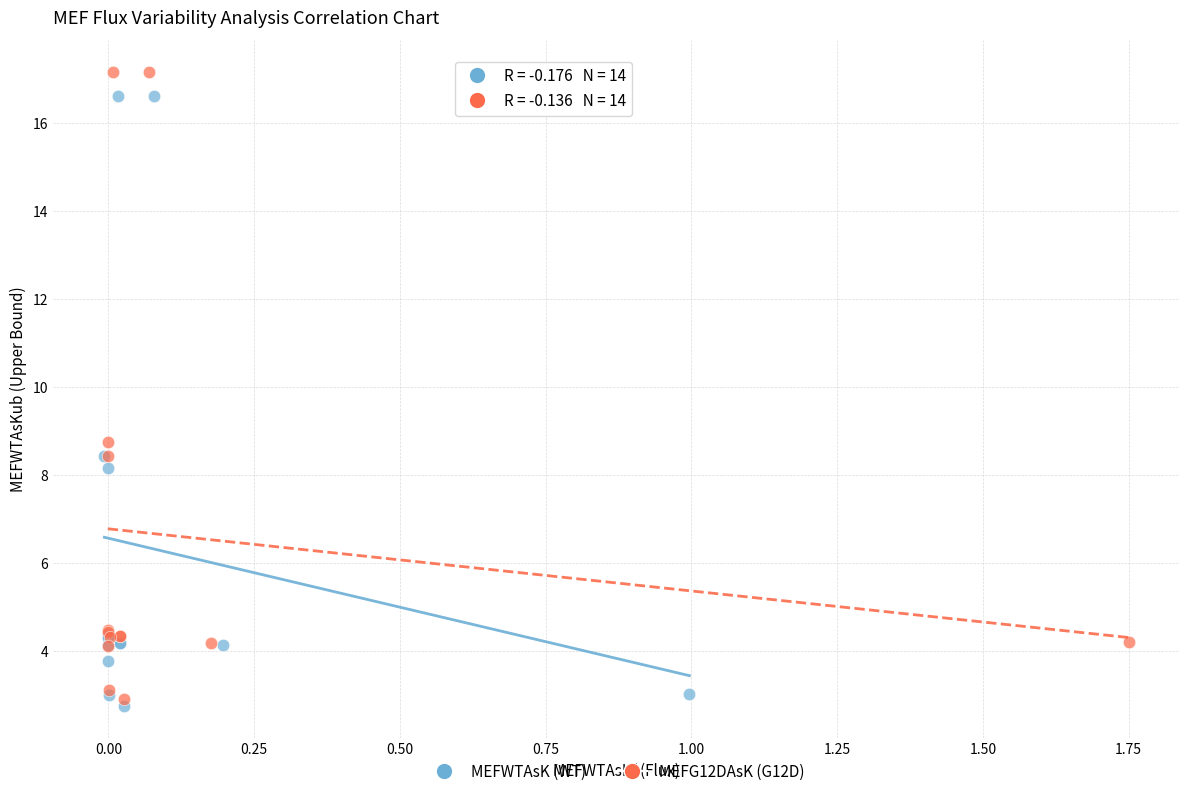

Which series has the largest Y range (max minus min)?

MEFG12DAsK (G12D)